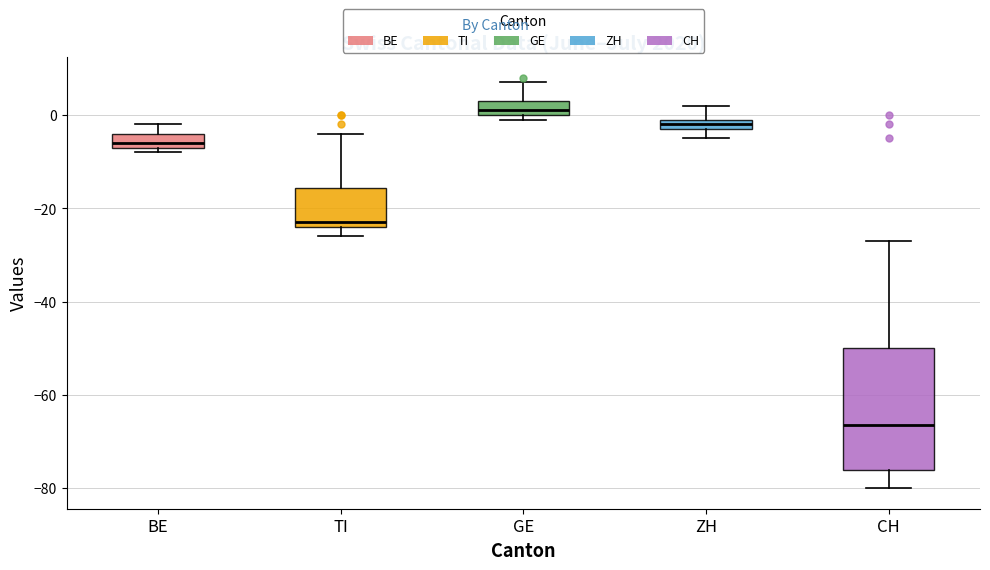

Comparing the boxes themselves (not the whiskers), which one is the tallest?

CH